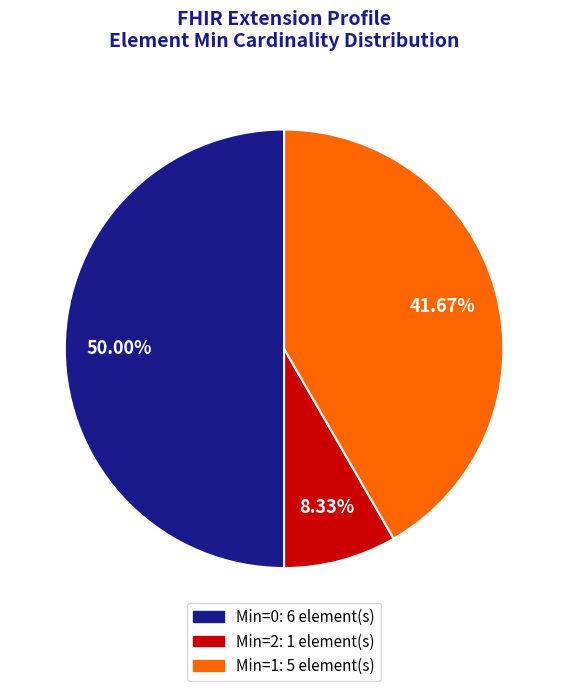

How many segments does this pie chart have?

3